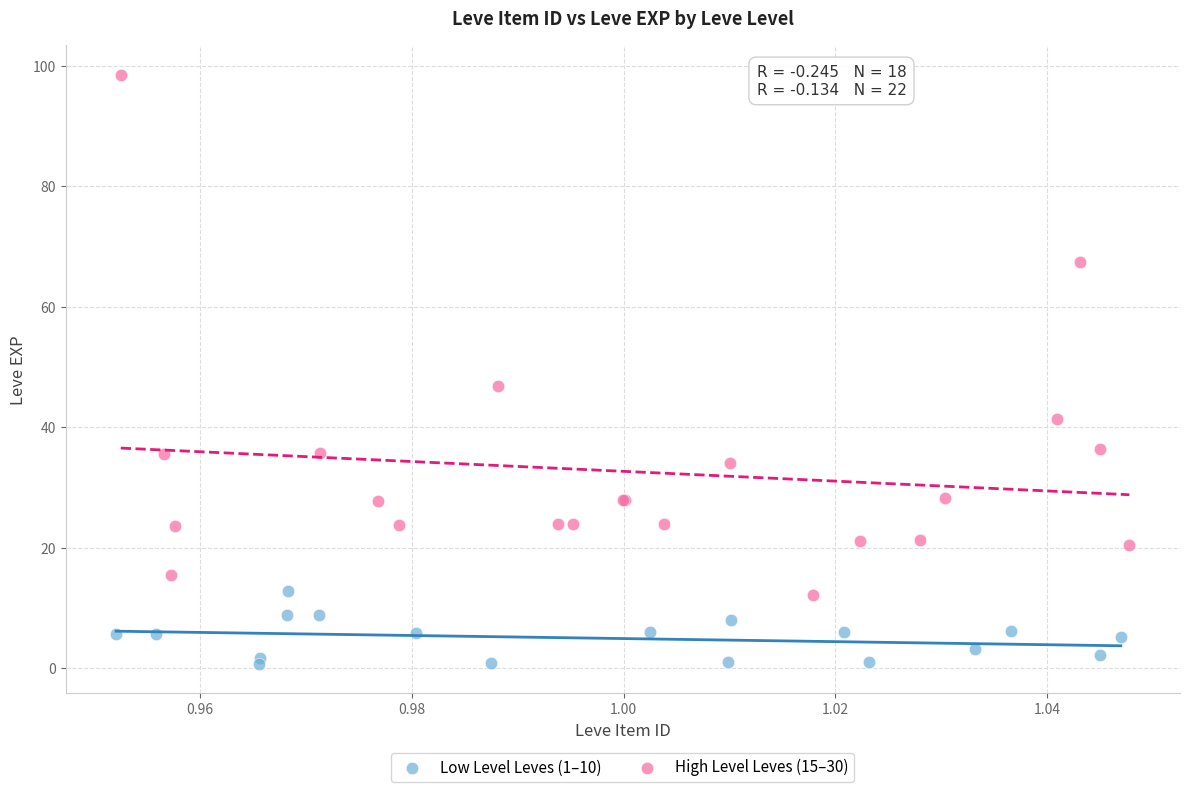

Which series has the largest Y range (max minus min)?

High Level Leves (15–30)